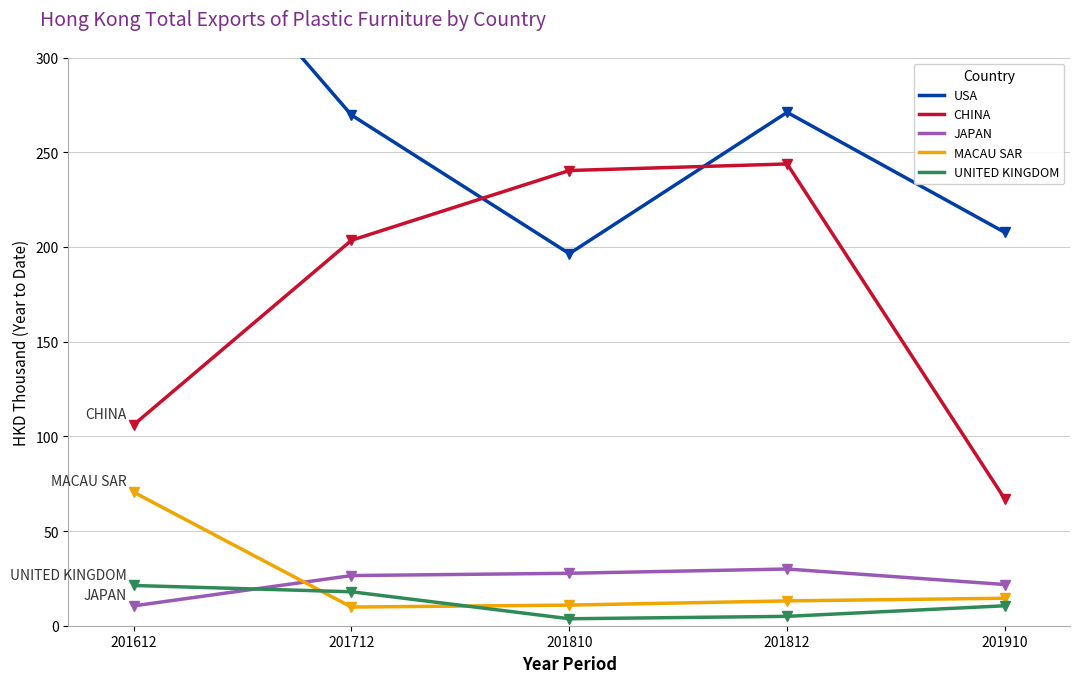

How many lines are shown in the chart?

5